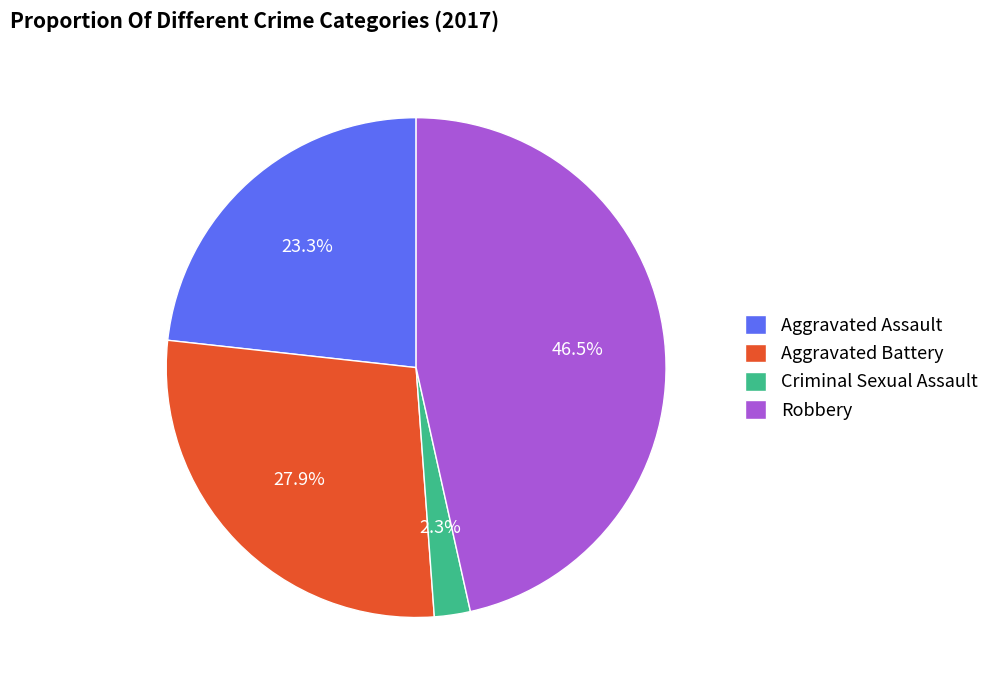

What is the ratio of the value at Robbery to the value at Aggravated Assault?

2.0